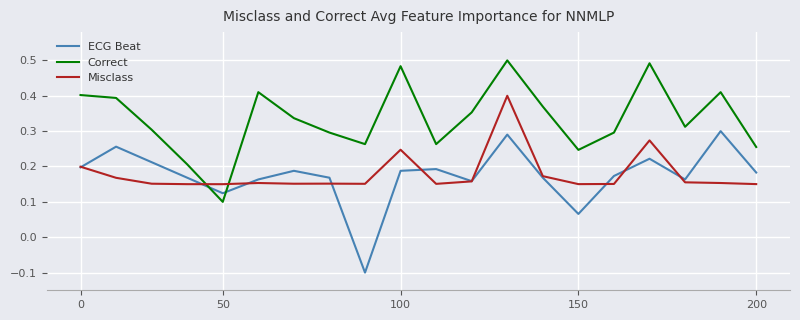

How many times do Misclass and Correct cross each other?

2